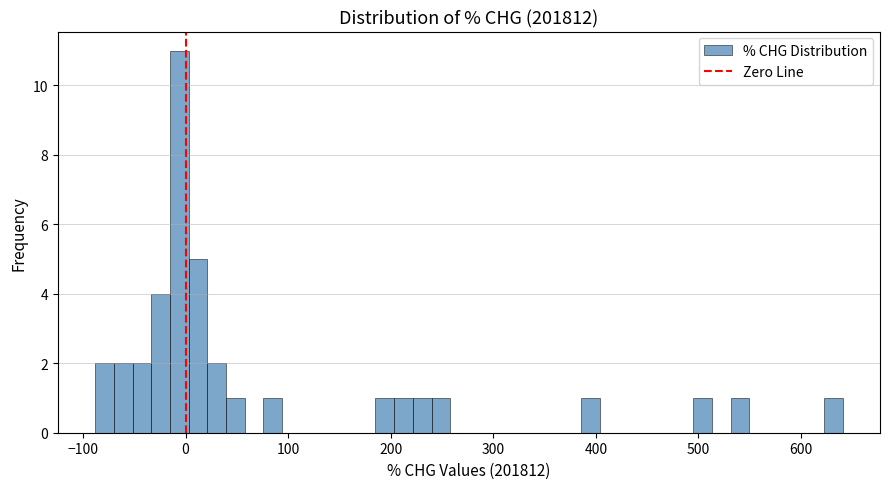

Read against the x-axis, roughly where is the centre of the tallest bar?

-10